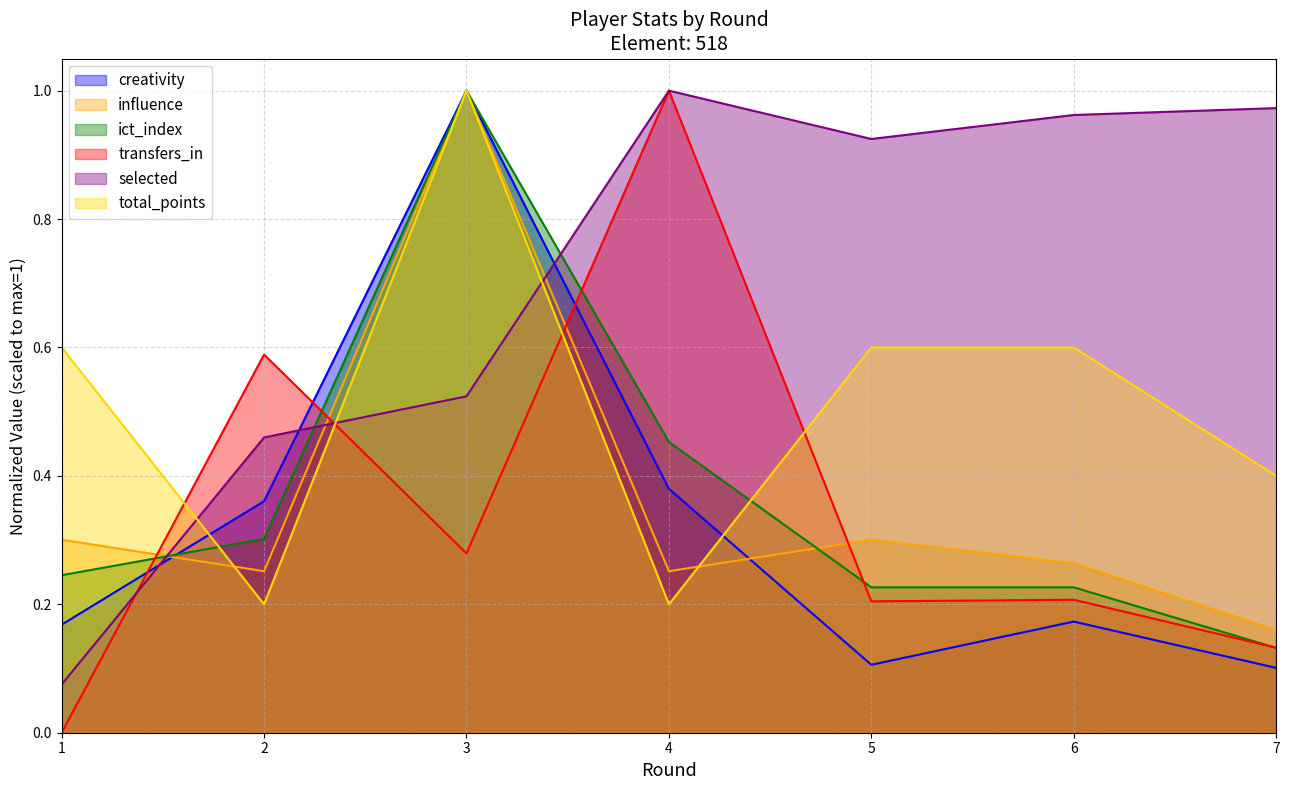

Which series has the largest total across all categories?

selected